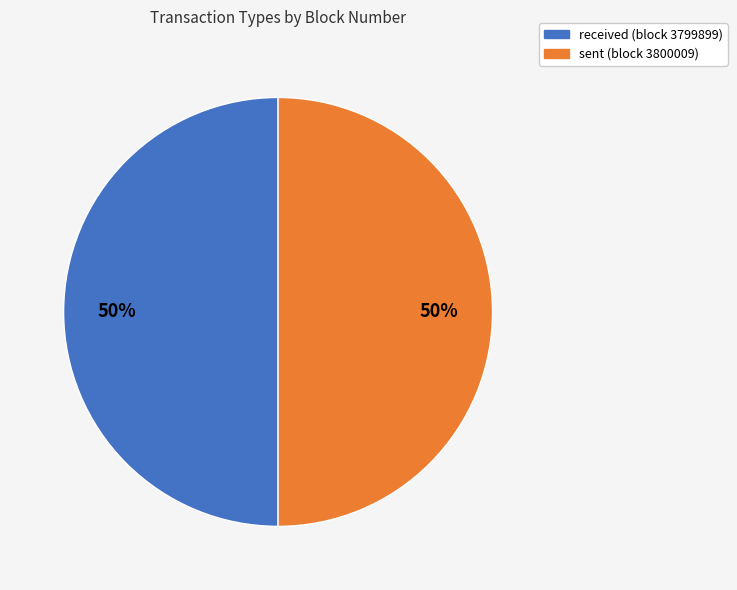

How many segments does this pie chart have?

2